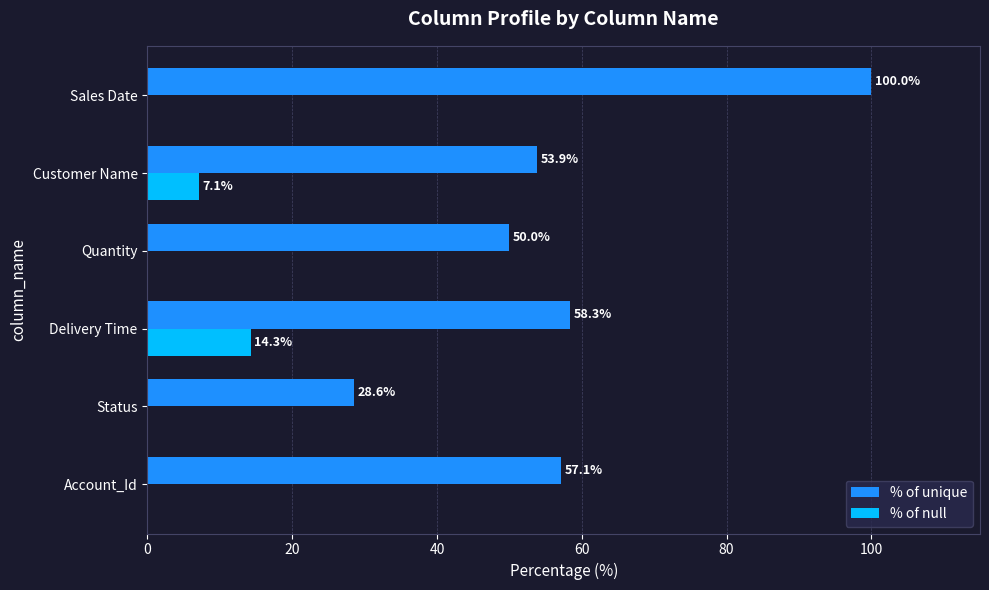

Which series changed the most between Quantity and Customer Name?

% of null